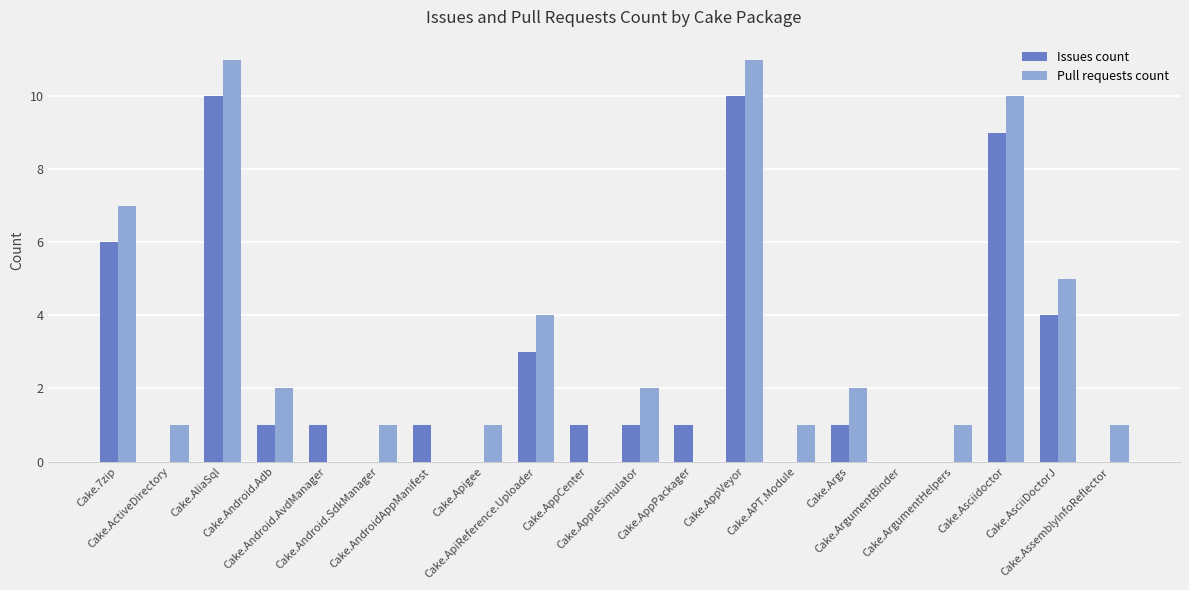

At which label does Pull requests count first exceed 1?

Cake.7zip